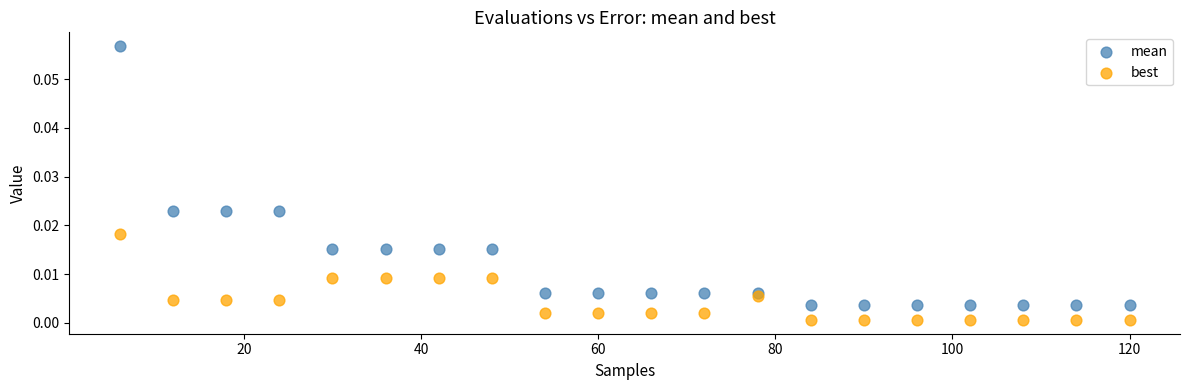

Which series reaches the maximum Y coordinate?

mean